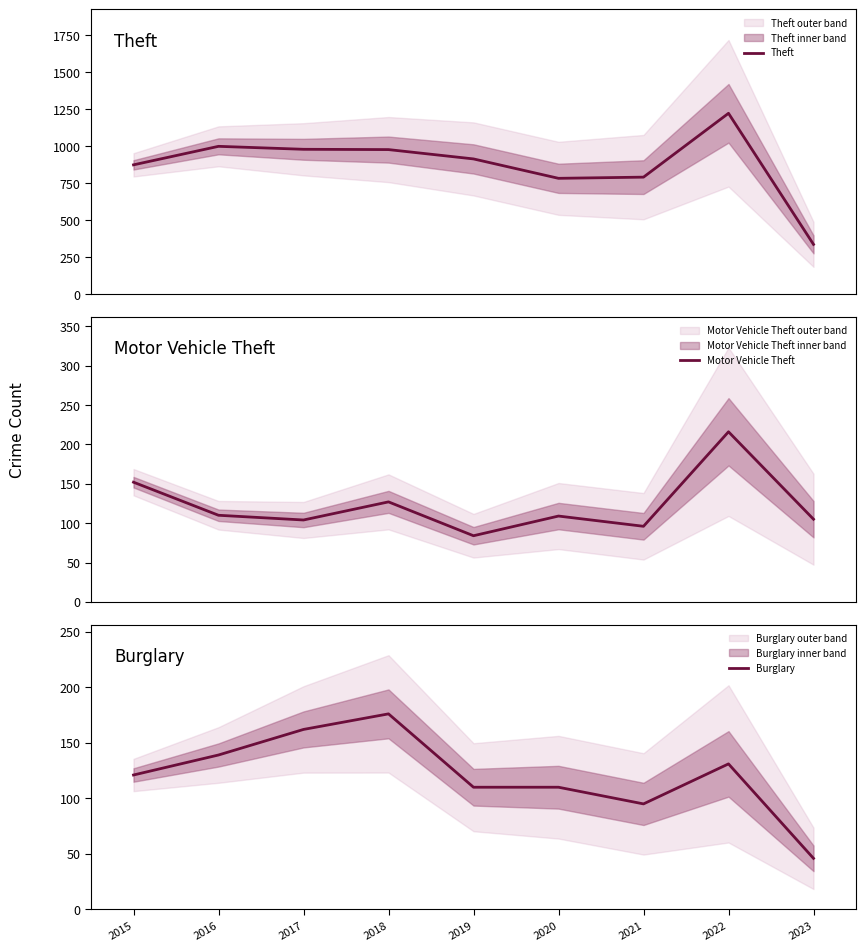

What is the difference between the highest and lowest values at 2015?

753